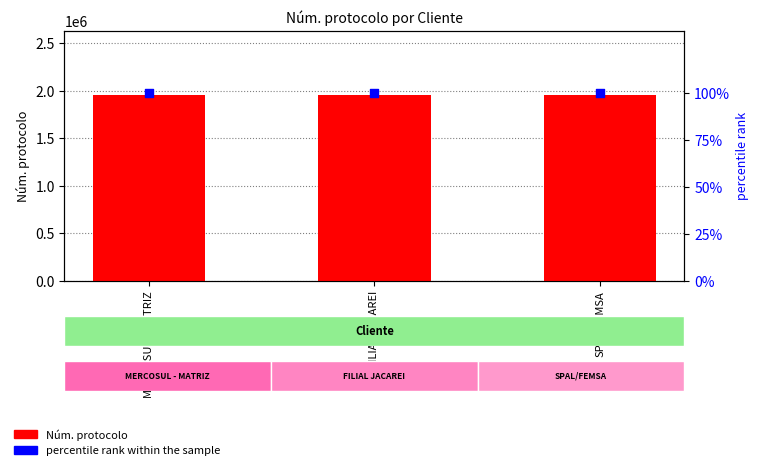

Which series has the widest spread of Y values?

Núm. protocolo